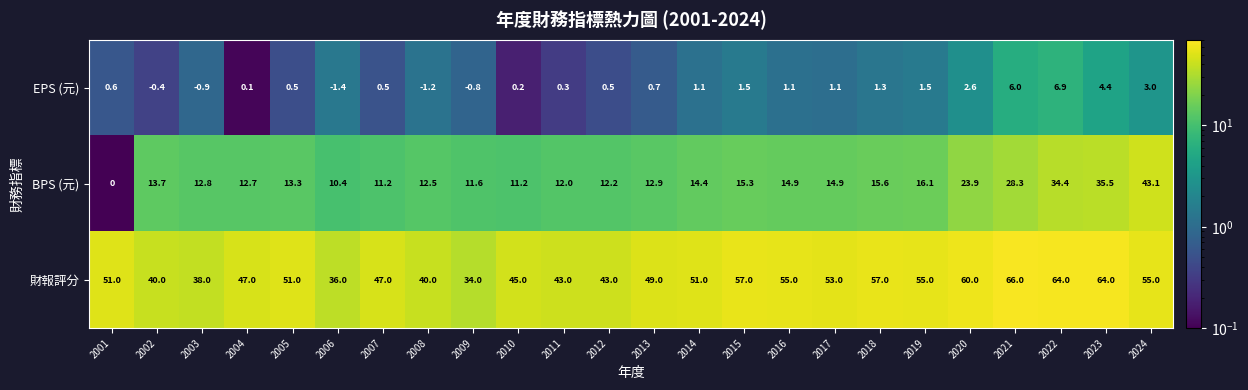

True or false: BPS (元) has a value of 14.9 at 2017.

True